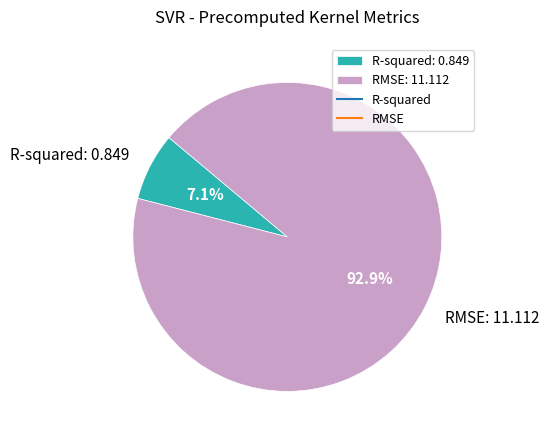

Rank the categories by value from highest to lowest.

RMSE, R-squared